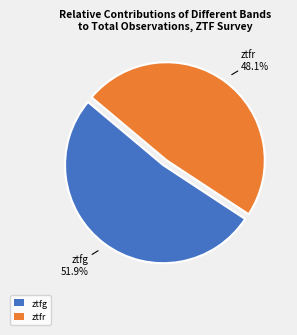

Is it true that ztfg is 66% of the pie?

False